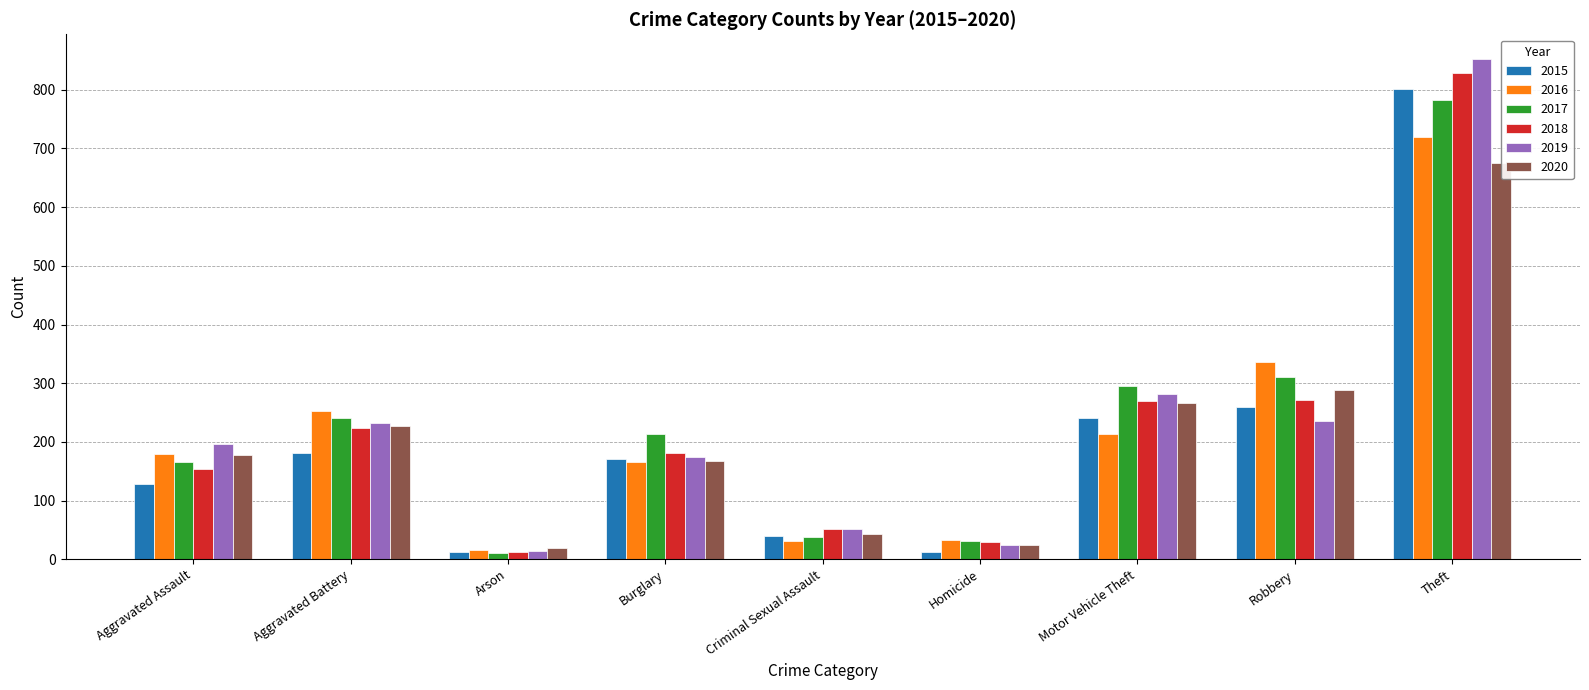

Which category has the highest value in the 2019 series?

Theft